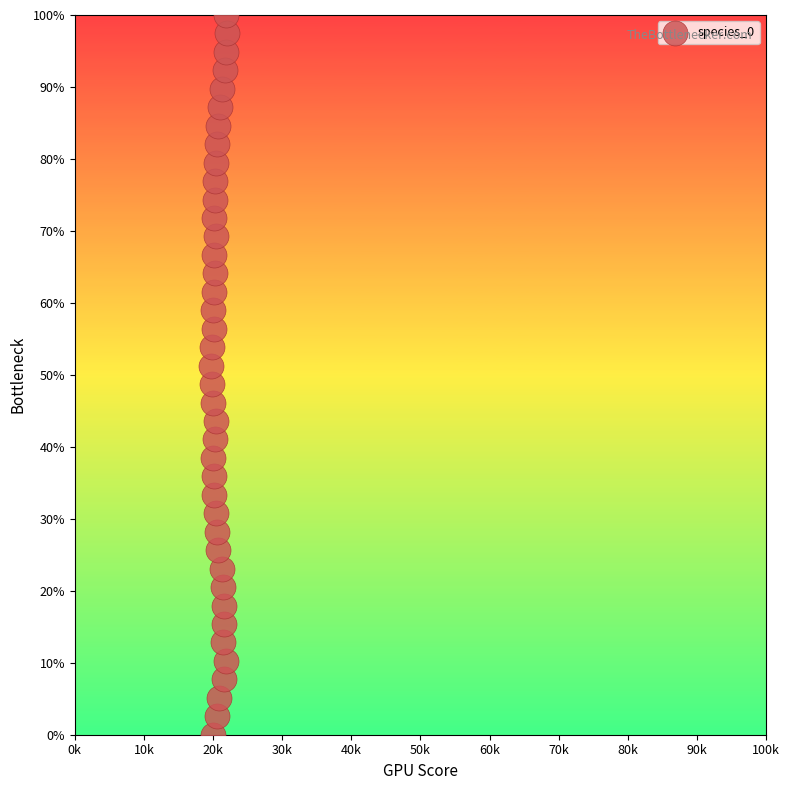

What is the range of Y values (max minus min)?

100.0